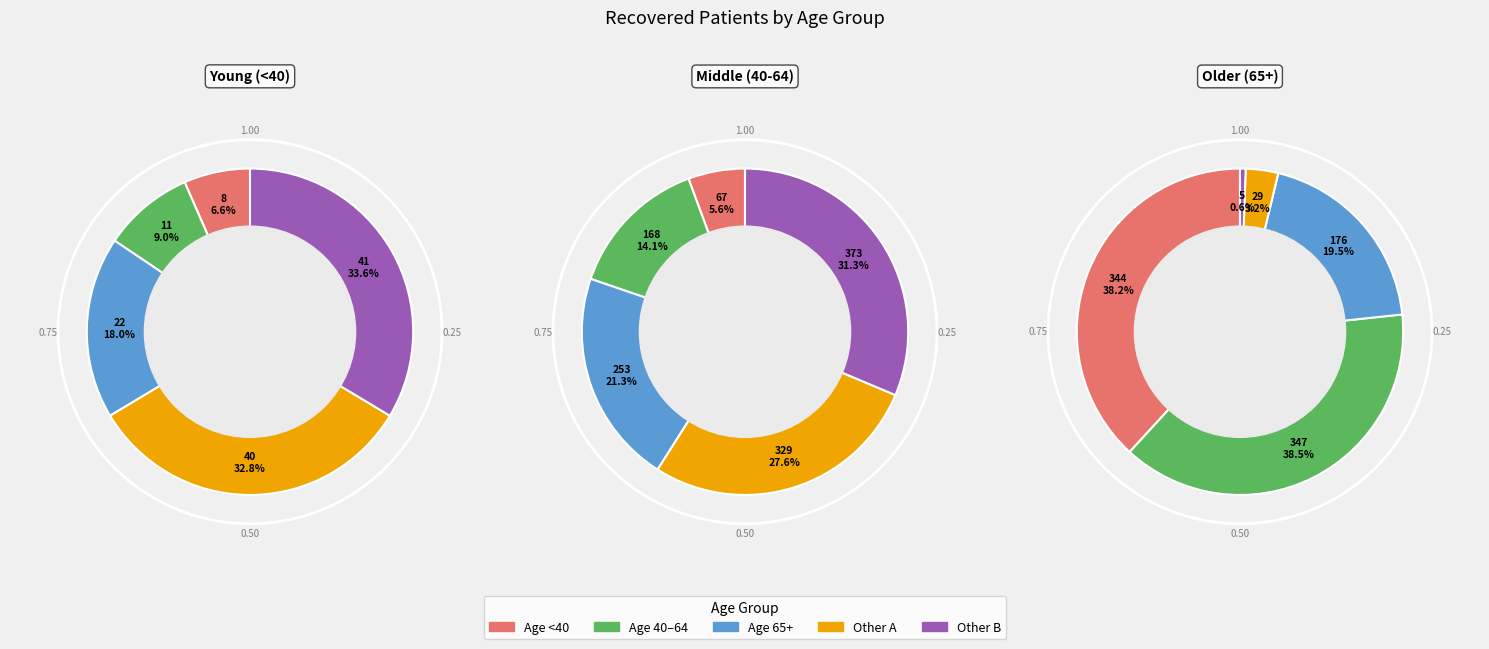

Does any single category account for the majority?

No